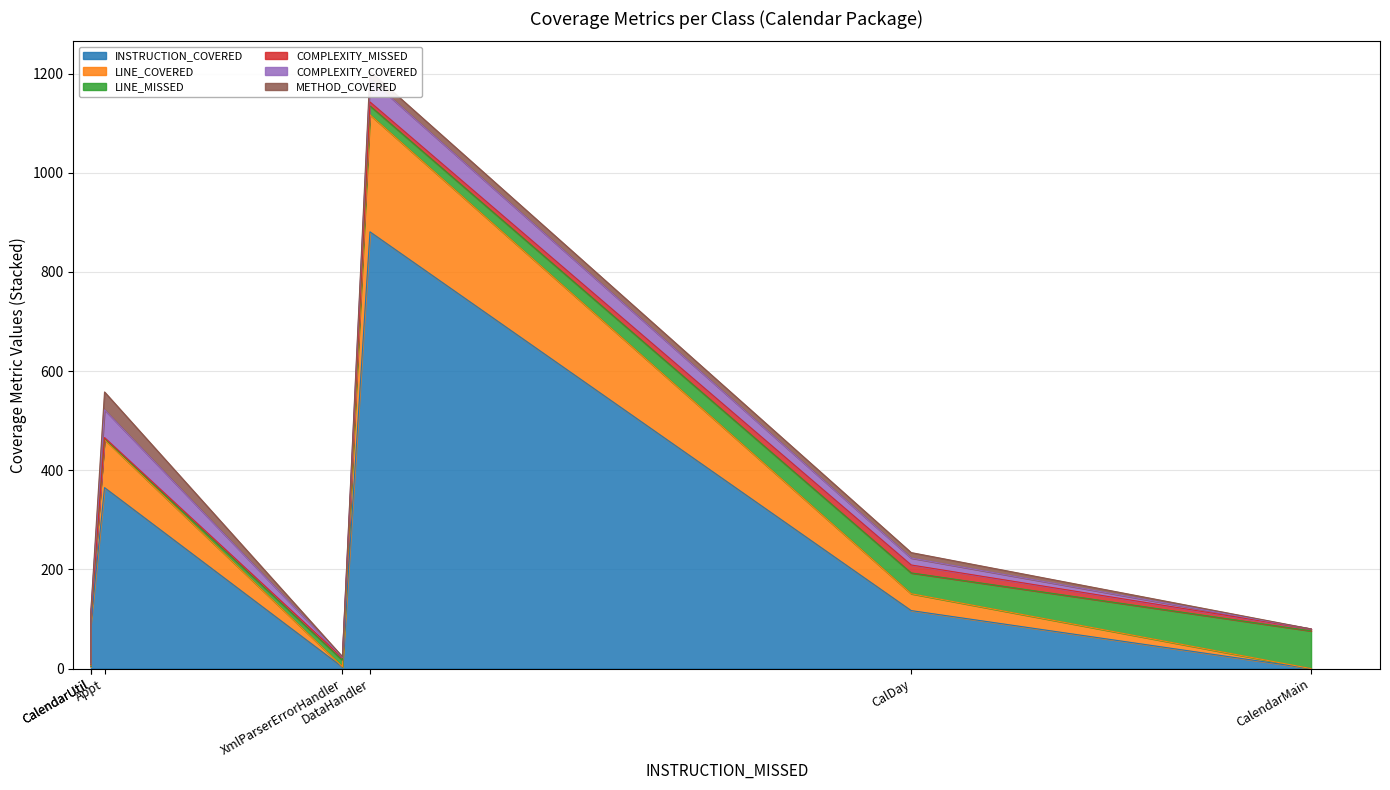

At which category is the sum across all series the highest?

DataHandler